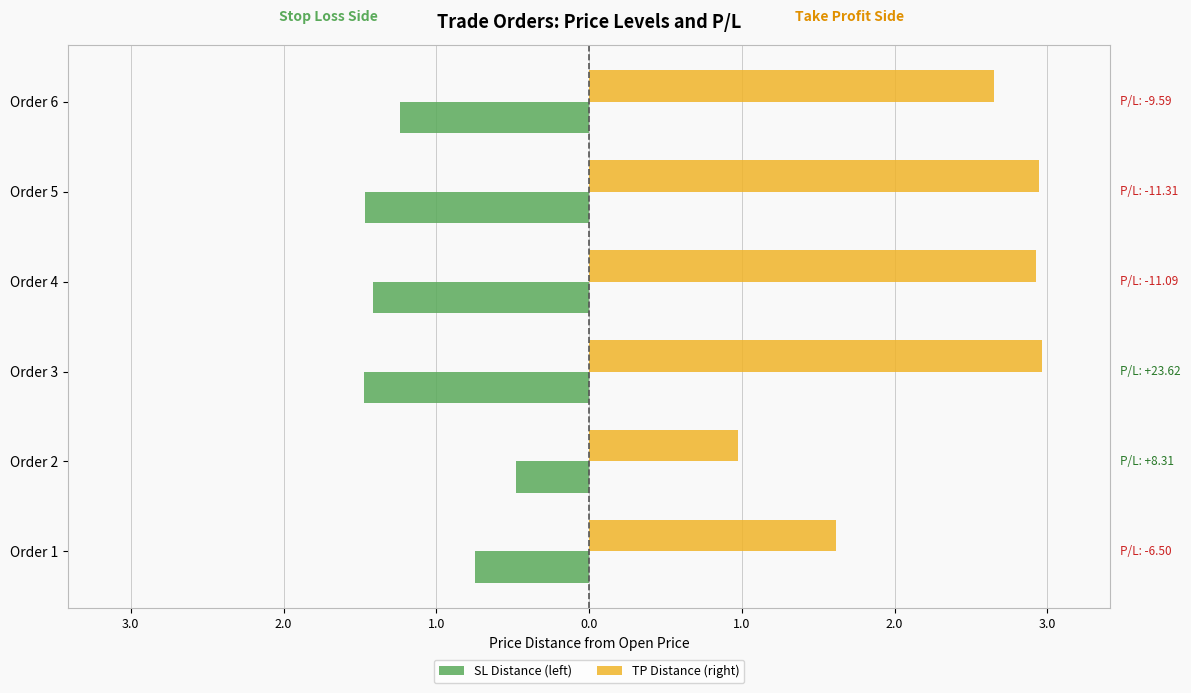

What are all the series names shown in the legend?

SL Distance (left), TP Distance (right)